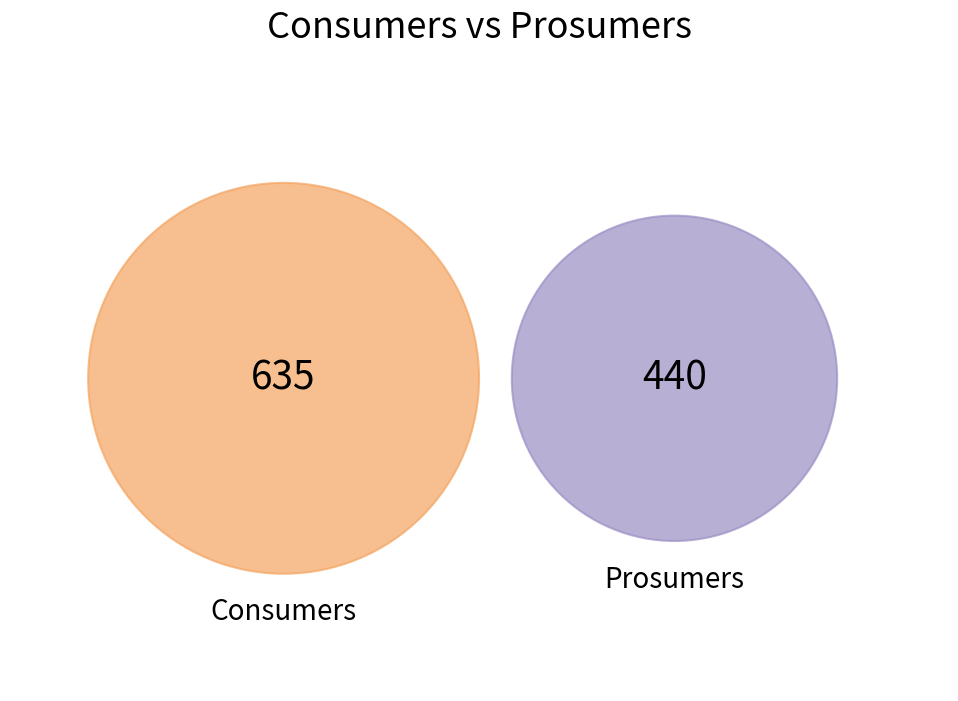

What percentage is the Consumers slice, to the nearest percent?

59%